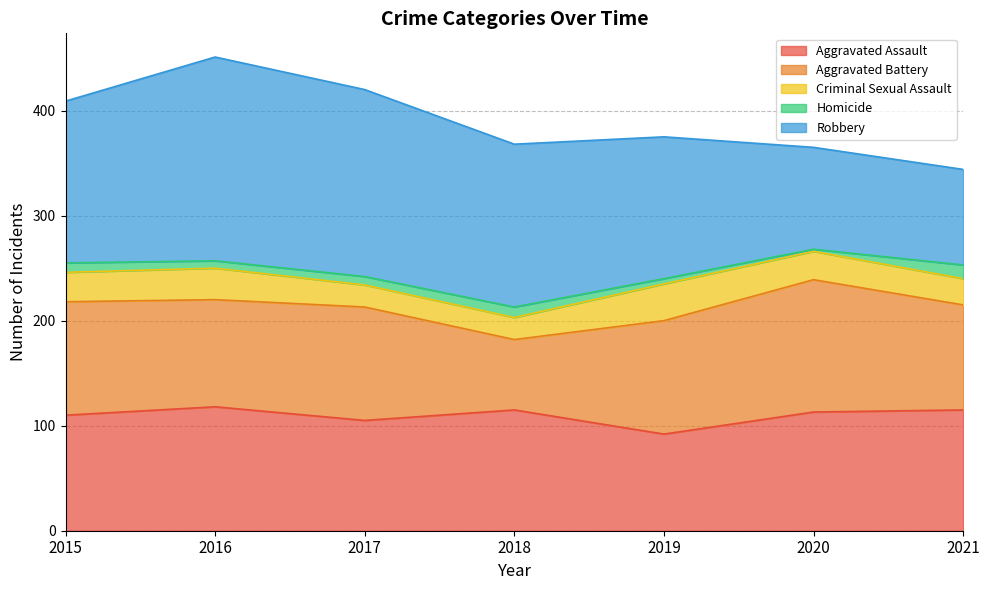

What is the difference between the Robbery values at 2016 and 2015?

40